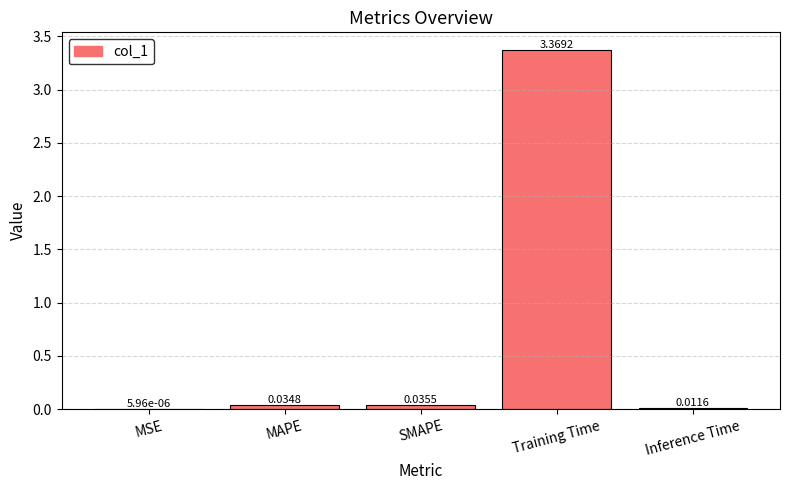

At which label is the value closest to 1?

SMAPE